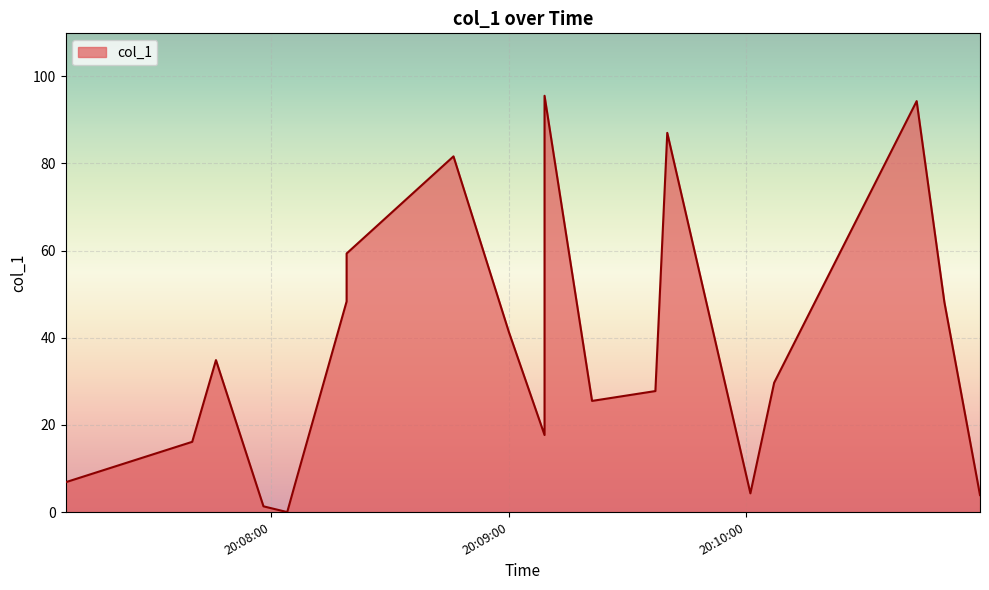

What is the difference between the values at 2019-02-18 20:08:04 and 2019-02-18 20:07:40?

16.1